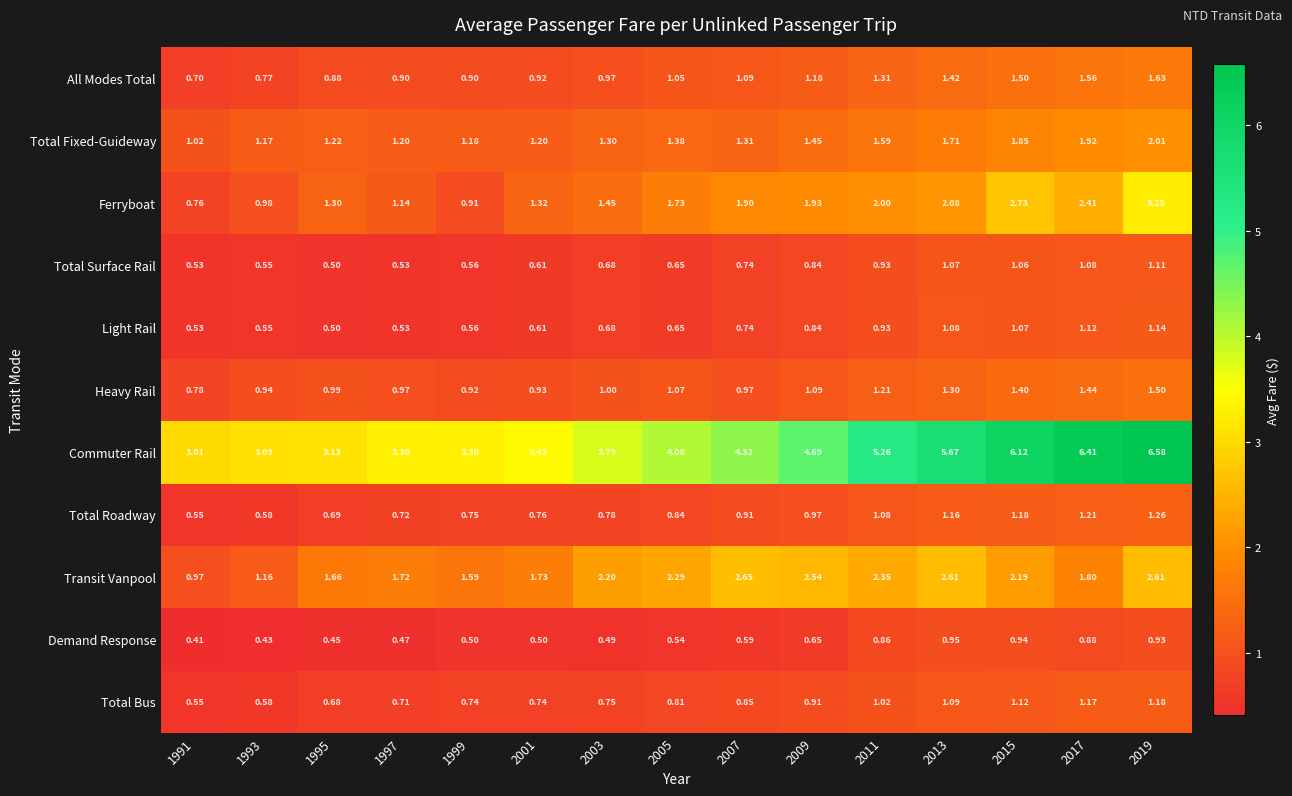

Between 1997 and 2015, which series saw the biggest shift?

Commuter Rail